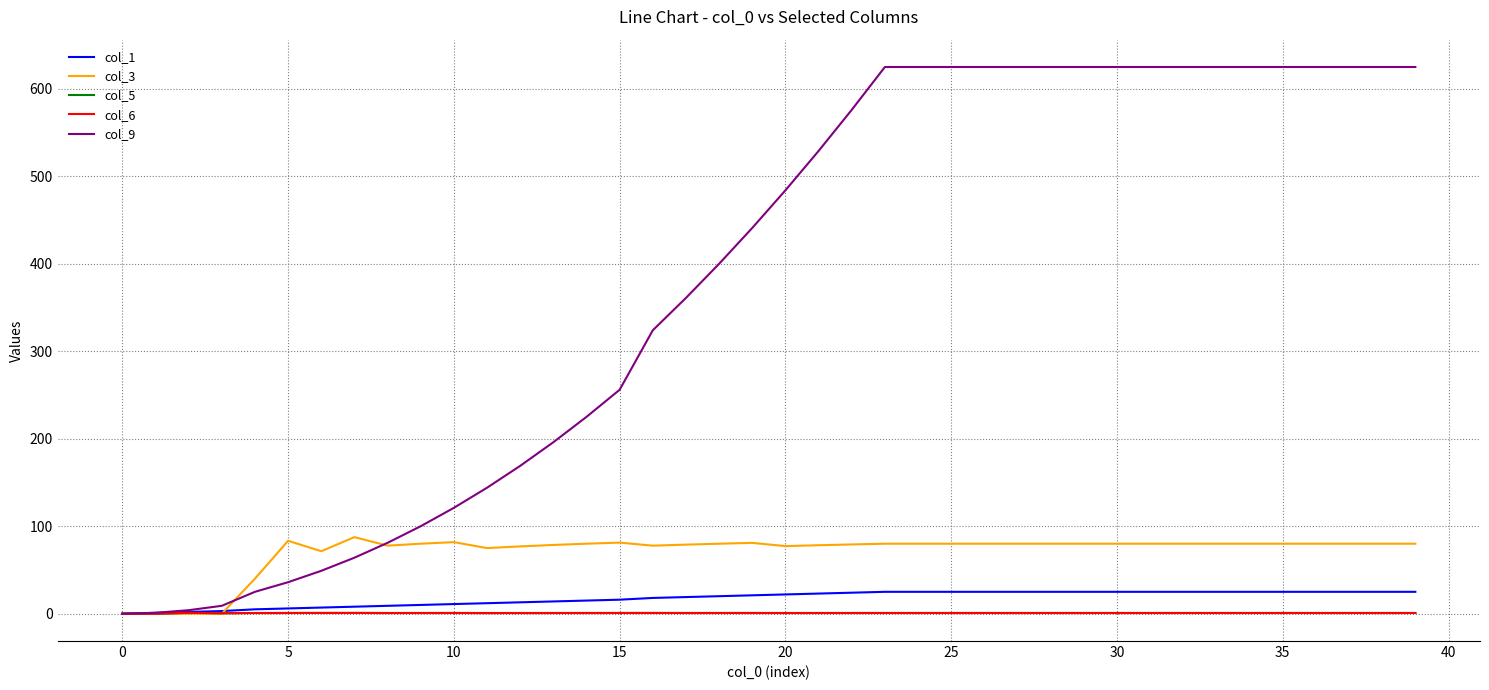

Does the chart display data point markers on the line(s)?

No